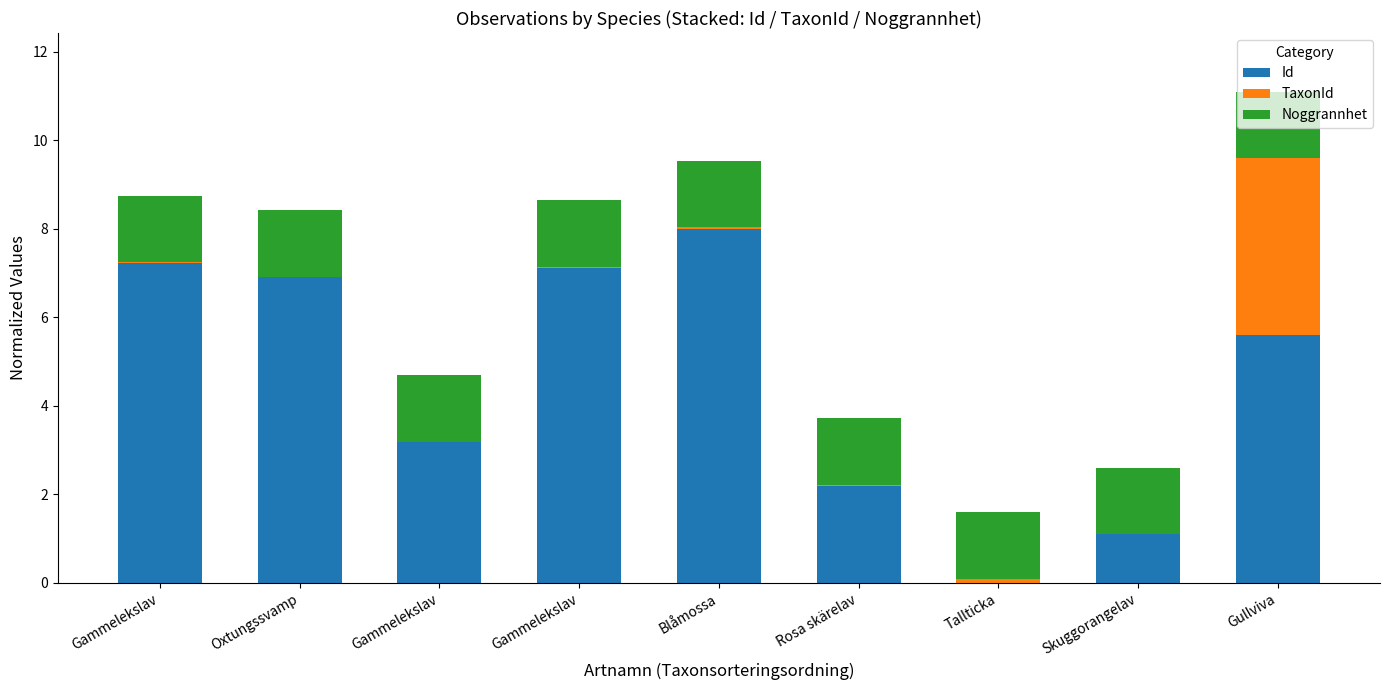

How many data points in Id are above 5?

5